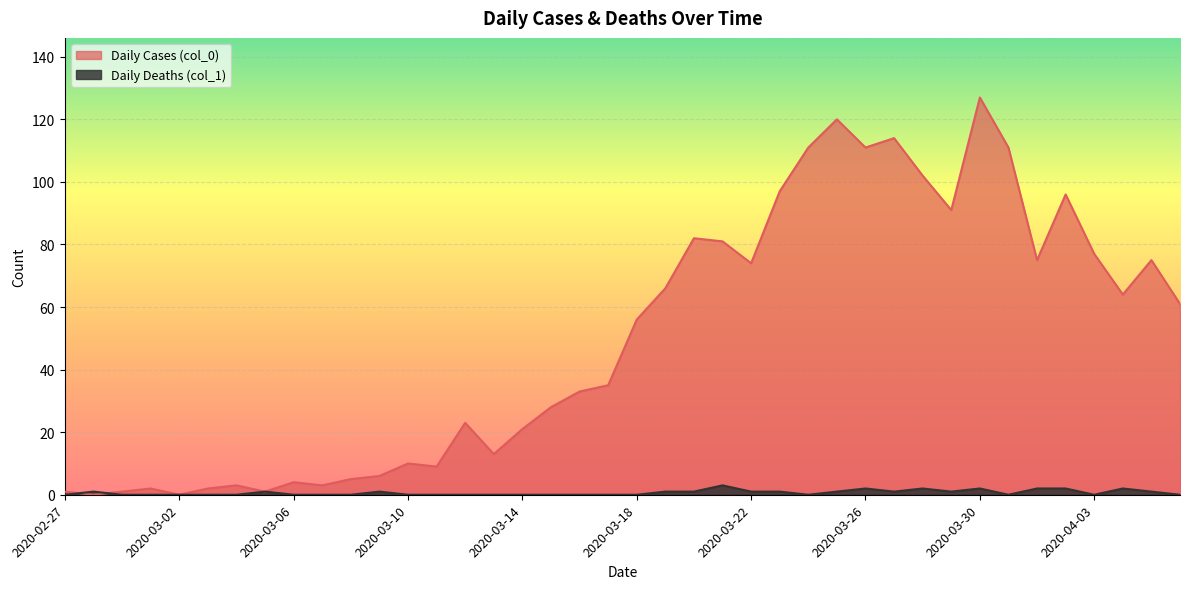

Count the number of data series in this chart.

2